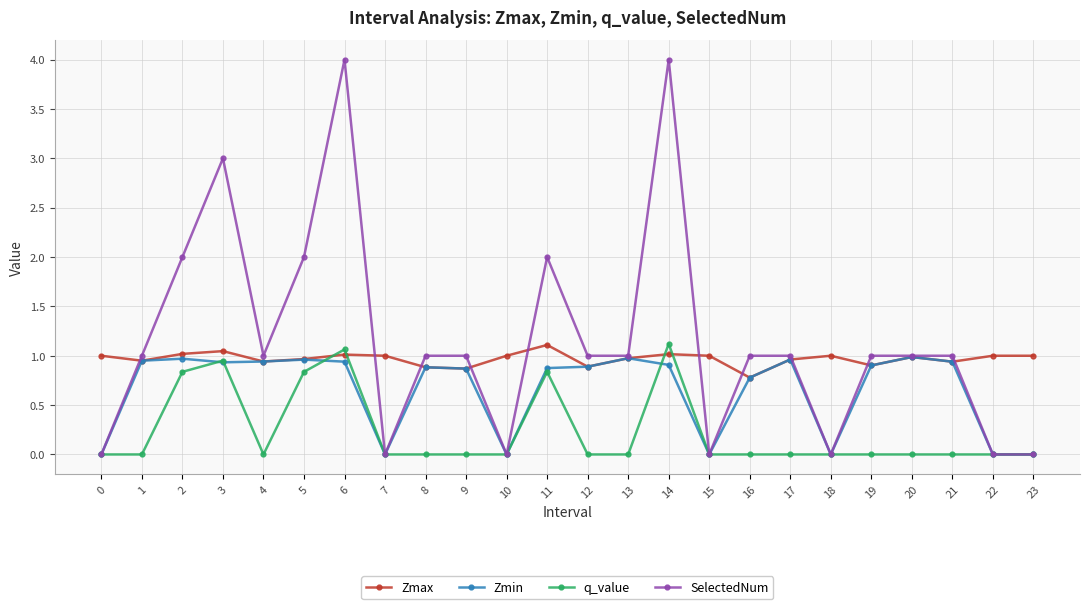

Which series has the largest total across all categories?

SelectedNum